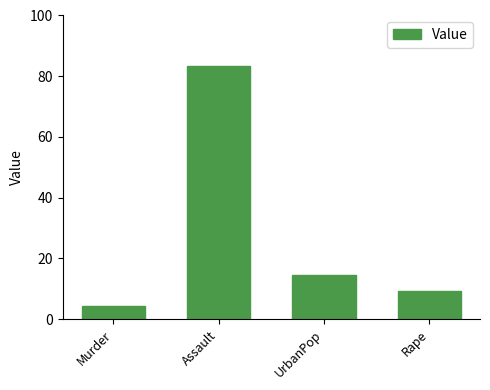

What is the smallest value displayed?

4.4